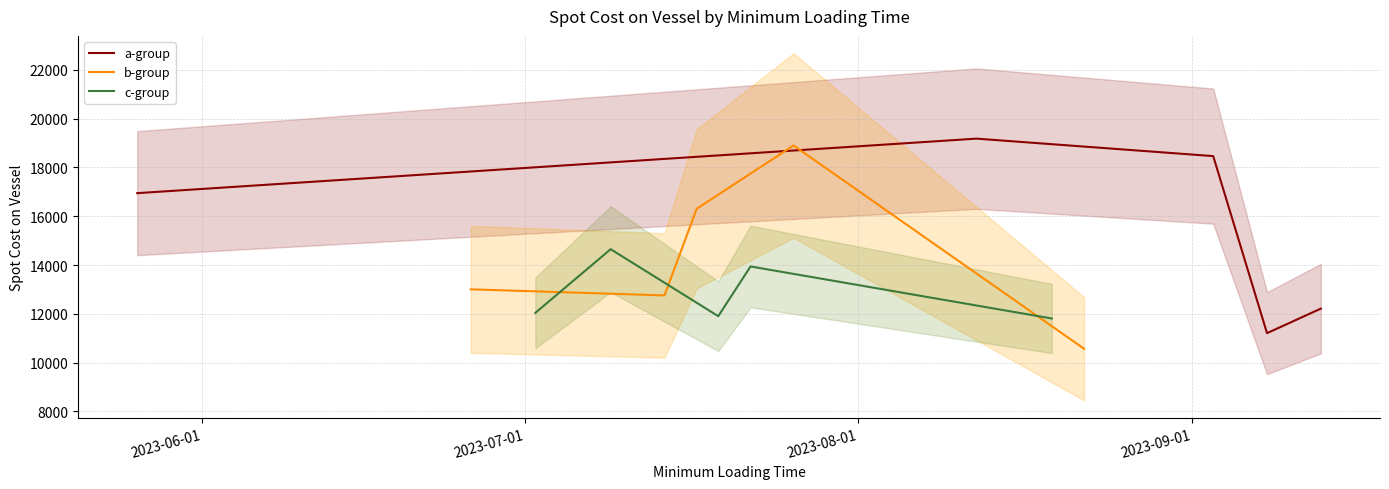

What is the highest value of the c-group series?

14651